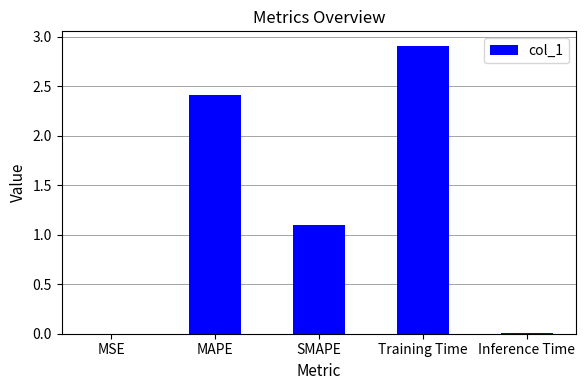

What is the change in value from Training Time to Inference Time?

-2.9